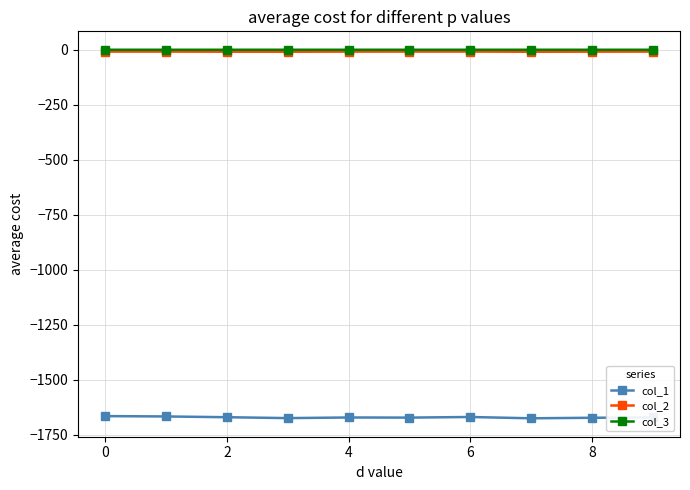

True or false: col_2 and col_1 intersect in this chart.

False